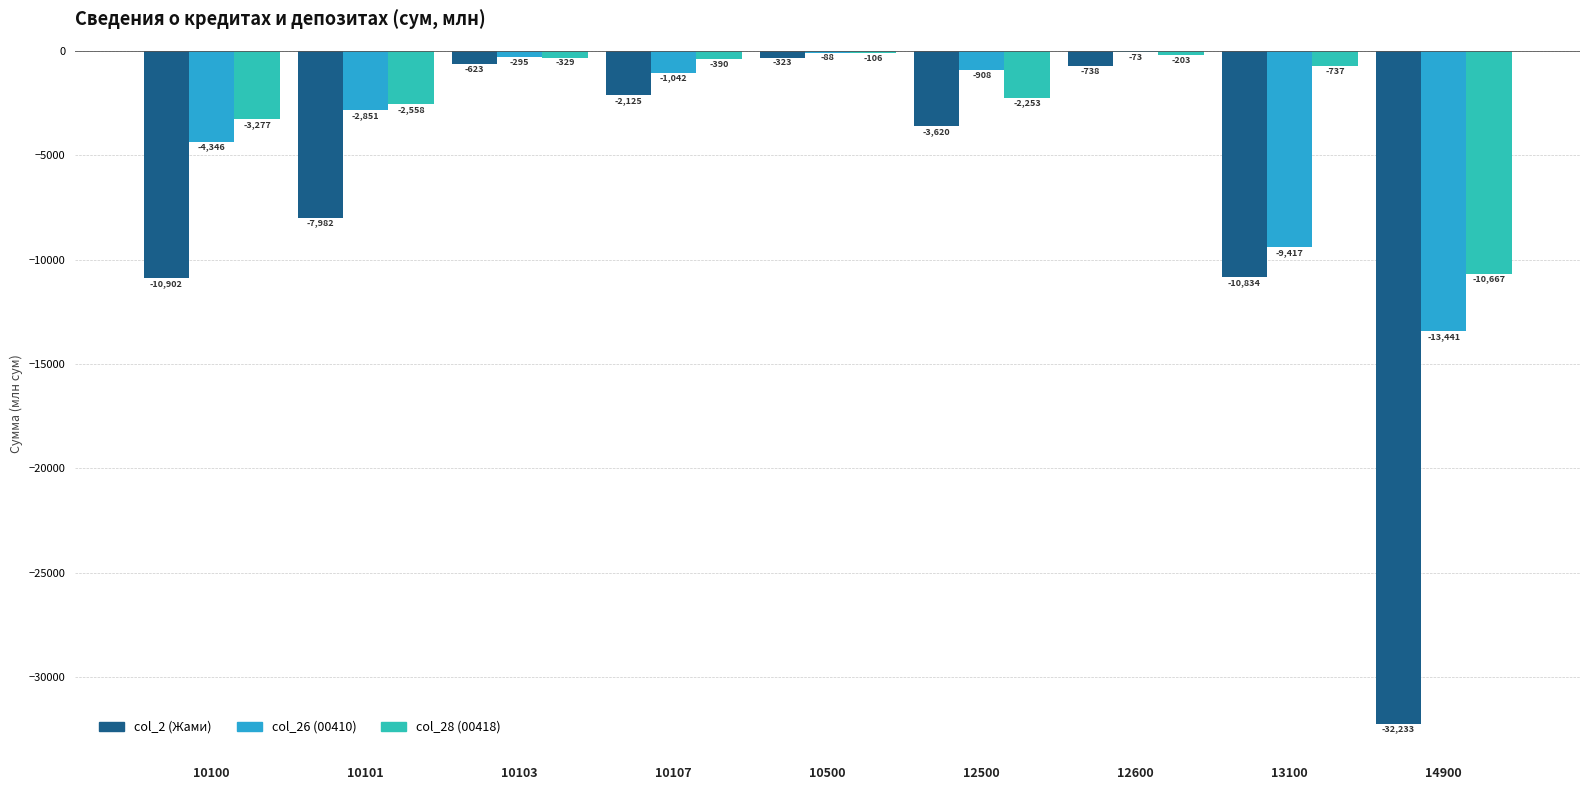

Which category has the highest value across all series?

12600